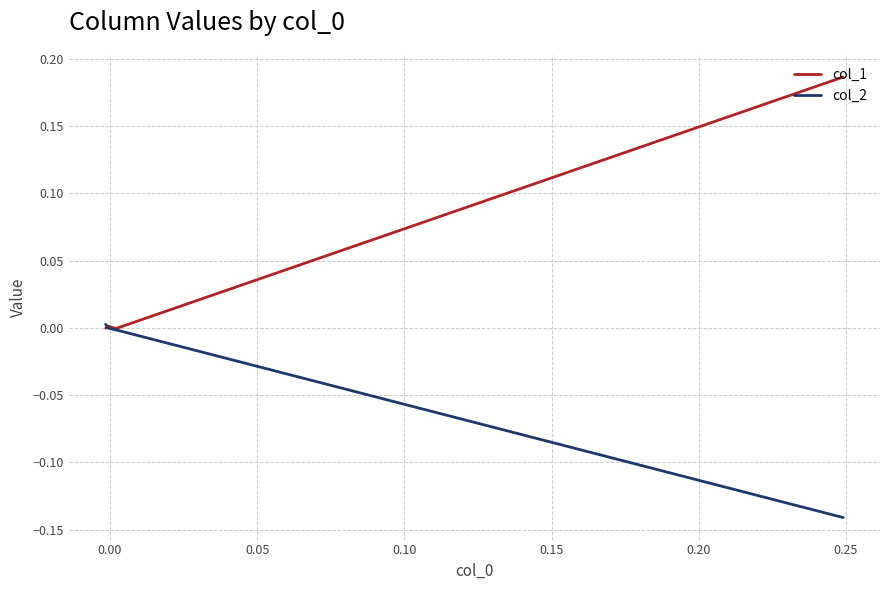

What is the label of the 3rd point from the left?

0.05